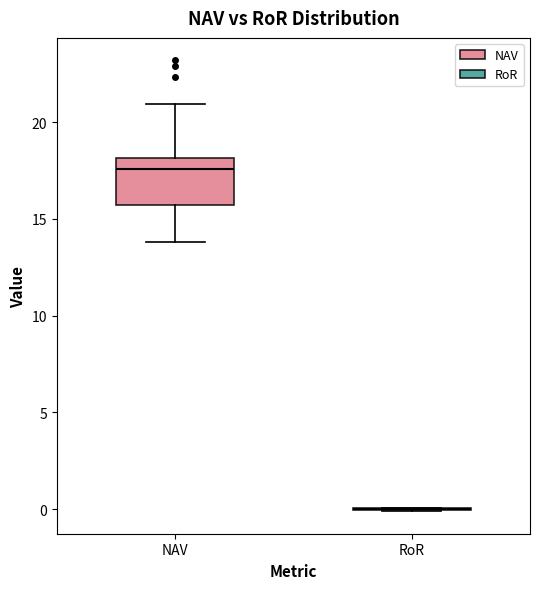

Where does the median line of the box for NAV sit on the y-axis? The values are not printed on the chart, so give them approximately, as read against the axis.

17.5